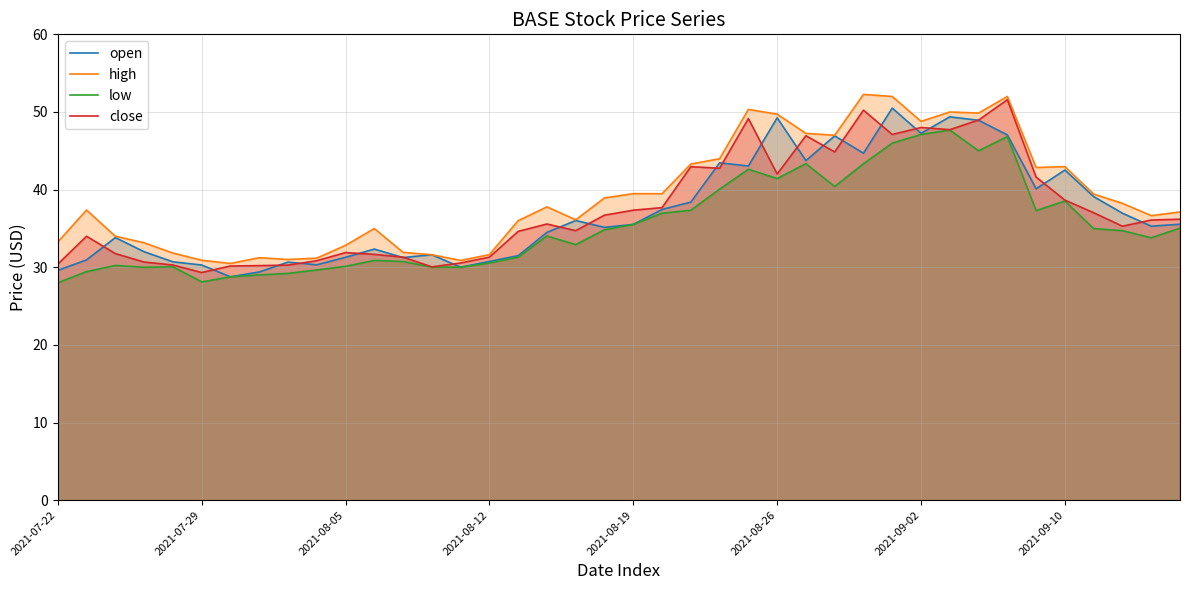

In open, how many points are higher than both neighbors (excluding endpoints)?

11